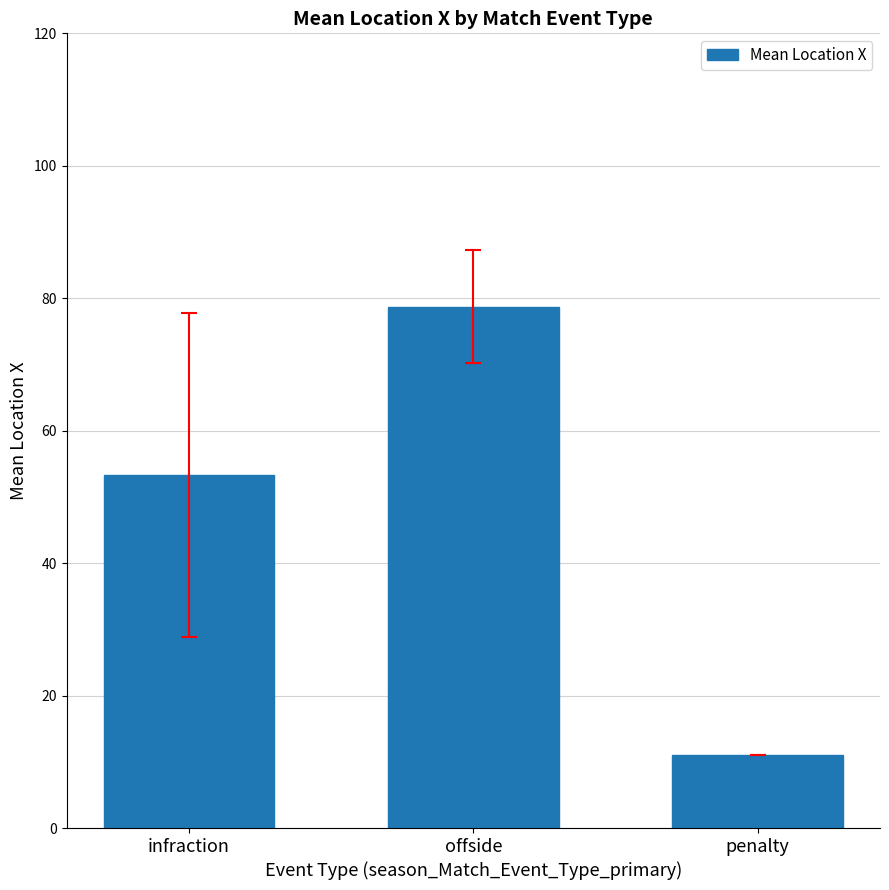

What is the sum of all values?

143.0